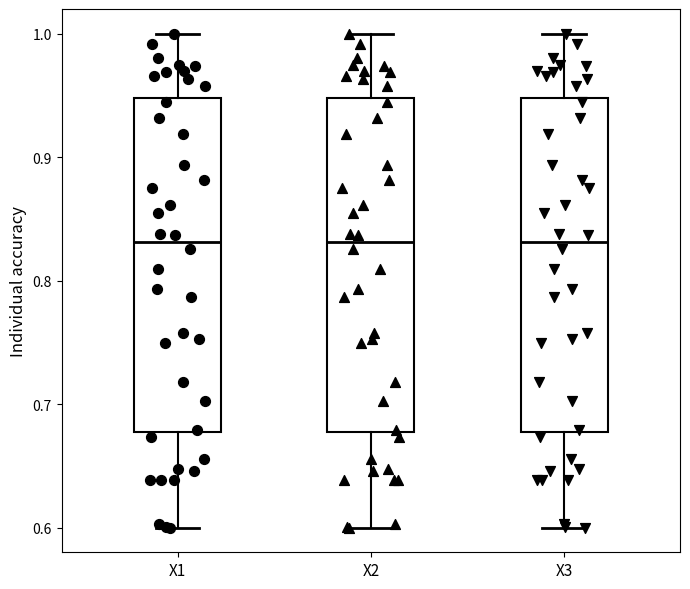

Reading left to right, transcribe this box plot: for each box, give where its median line is, the range the box spans, and where its two whiskers end, as read against the y-axis. The values are not printed on the chart, so give them approximately, as read against the axis.

X1: median 0.83, box 0.68 to 0.95, whiskers 0.60 to 1.00
X2: median 0.83, box 0.68 to 0.95, whiskers 0.60 to 1.00
X3: median 0.83, box 0.68 to 0.95, whiskers 0.60 to 1.00